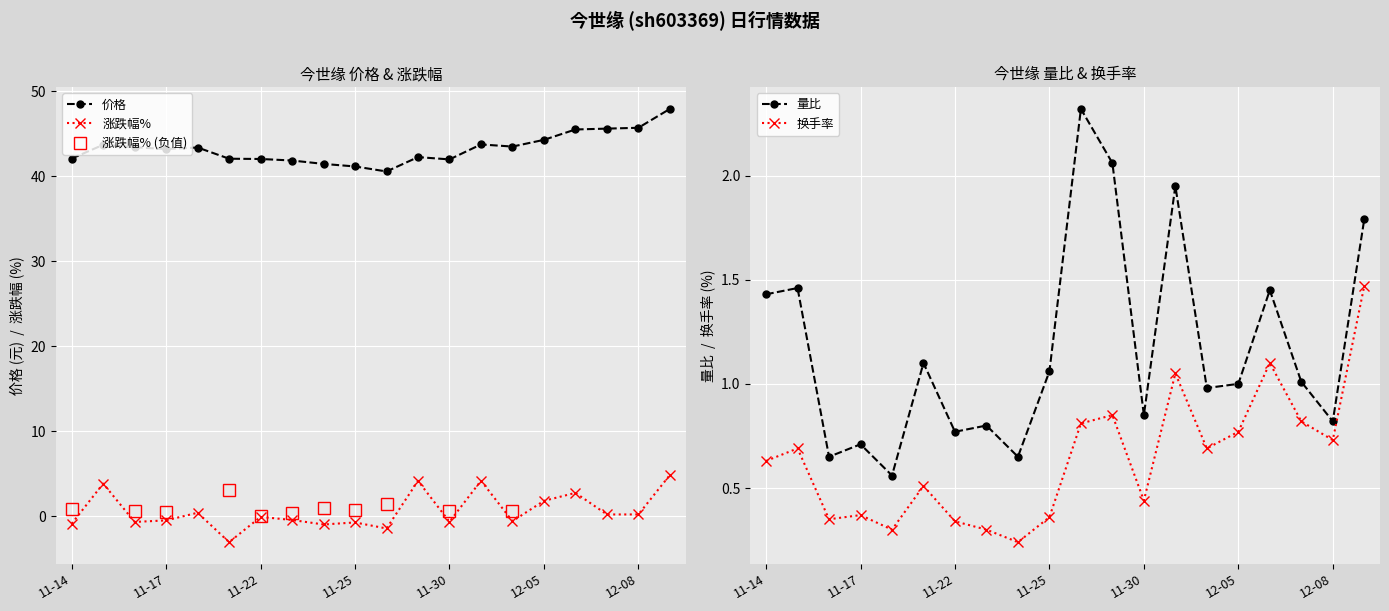

What is the sum of all 量比 values?

23.4